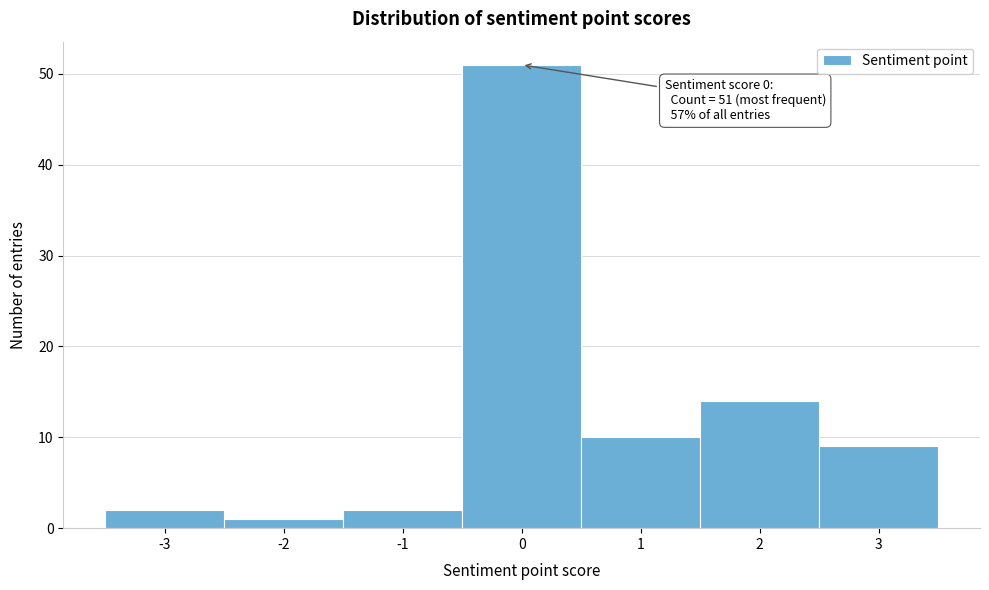

Over which range of the x-axis is the bar tallest?

-0.5 to 0.5